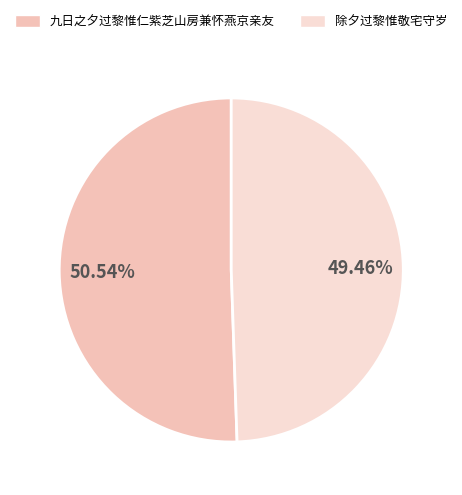

To the nearest percent, what is the difference between the largest and smallest slice percentages?

1%